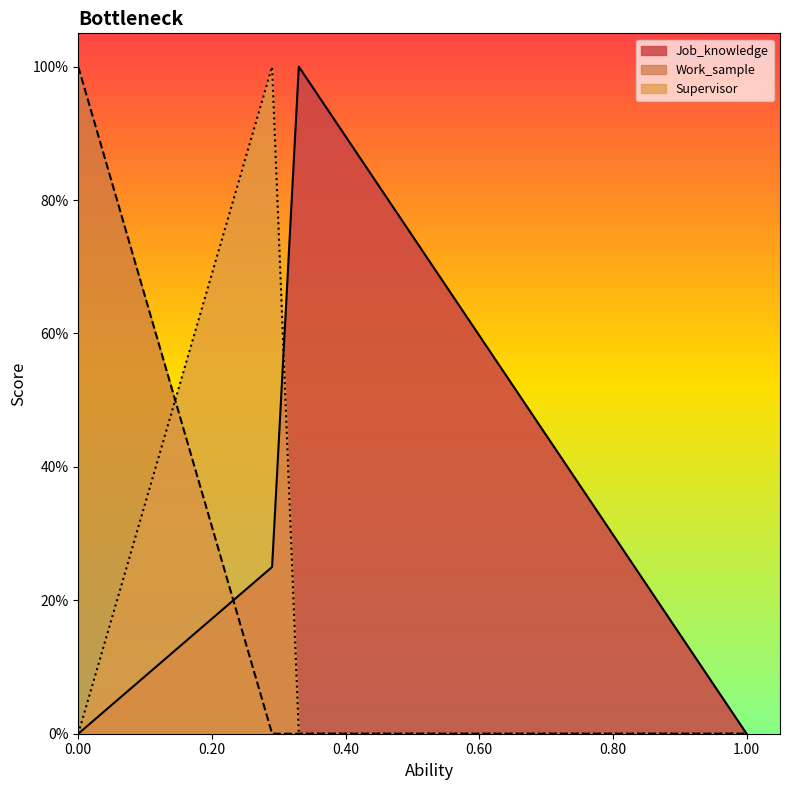

Does the chart display data point markers on the line(s)?

No